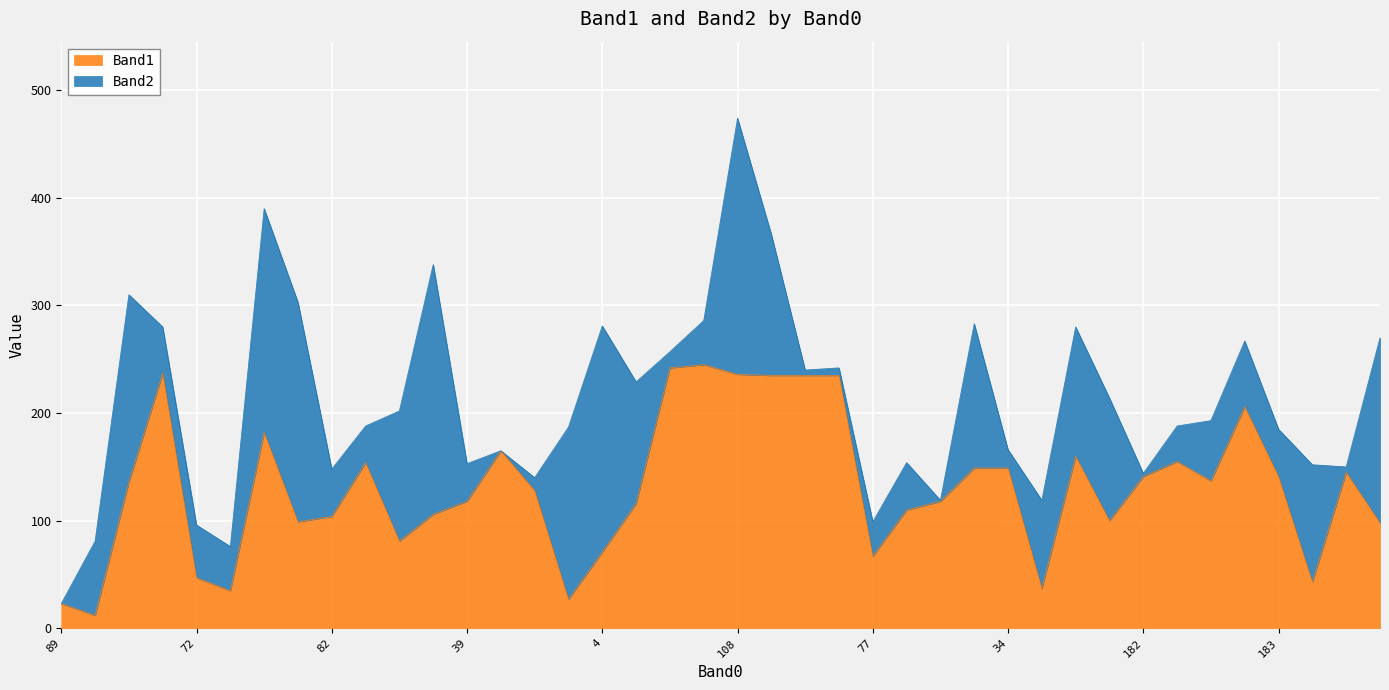

Does the chart display data point markers on the line(s)?

No